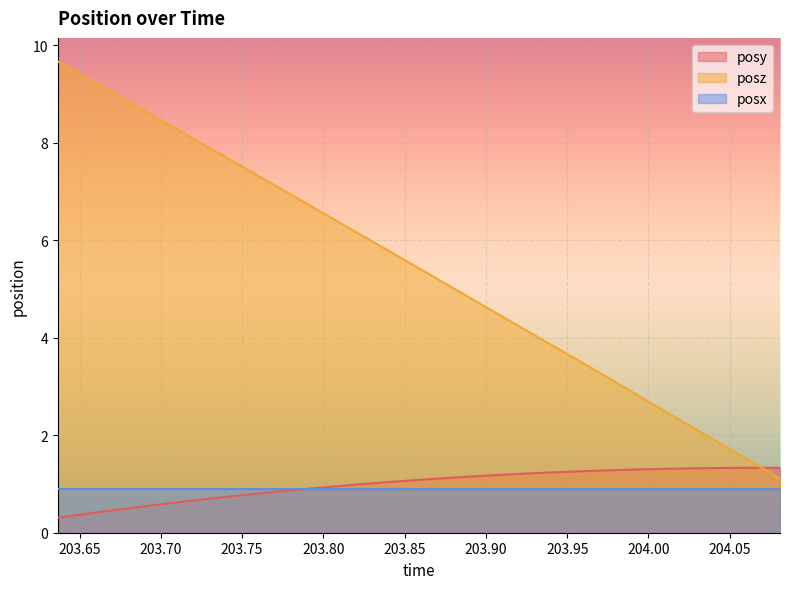

What is the highest value of the posz series?

9.7